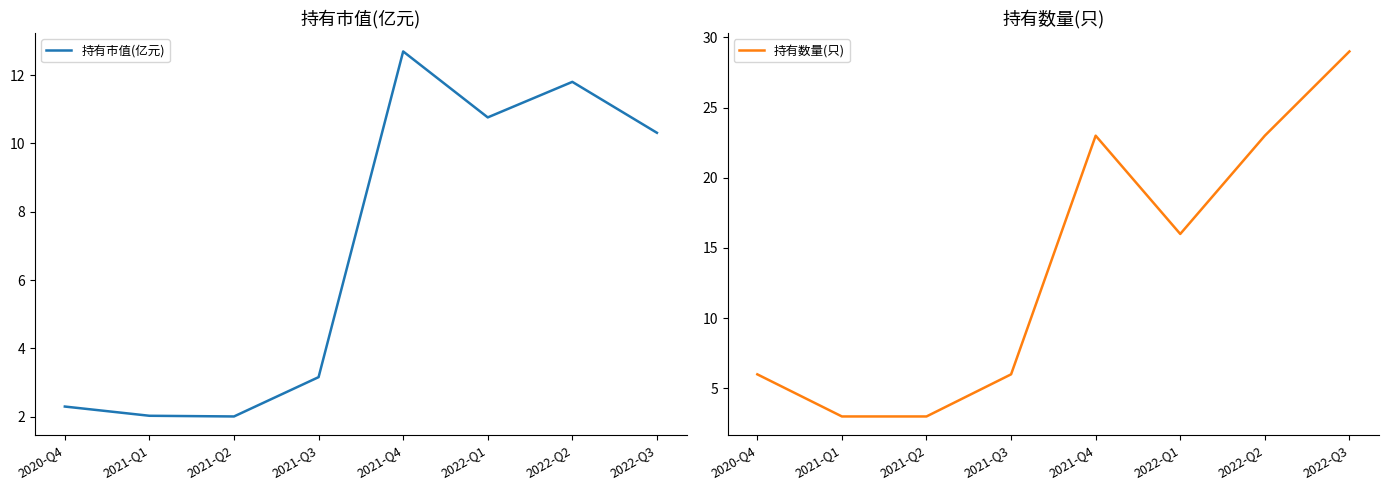

Rank the categories by 持有数量(只) value from lowest to highest.

2021-Q1, 2021-Q2, 2020-Q4, 2021-Q3, 2022-Q1, 2021-Q4, 2022-Q2, 2022-Q3